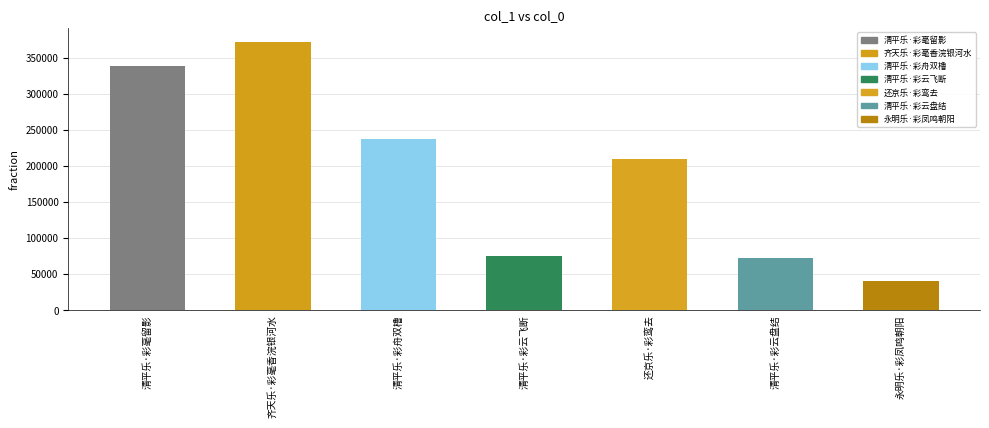

What is the ratio of the value at 清平乐·彩舟双橹 to the value at 清平乐·彩云盘结?

3.3